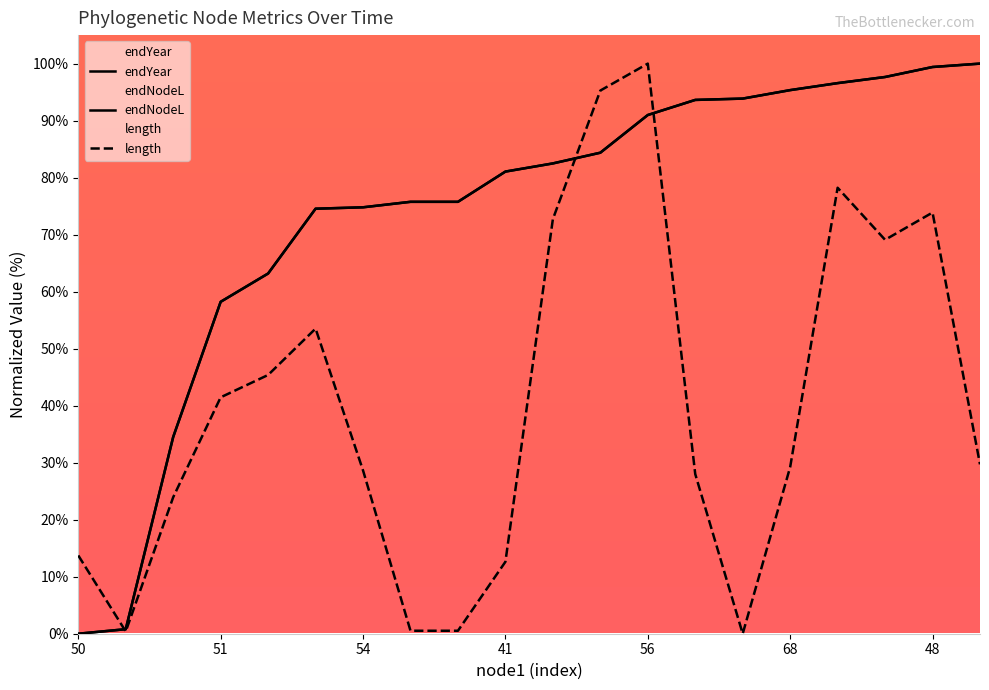

What is the total value across all series at 10?

237.7